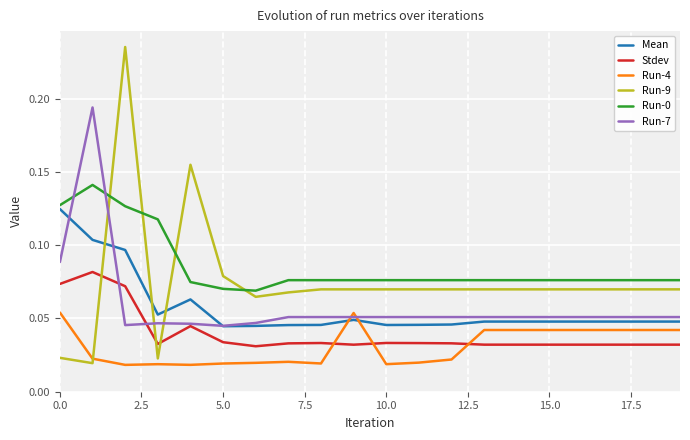

What is the sum of all Stdev values?

0.8